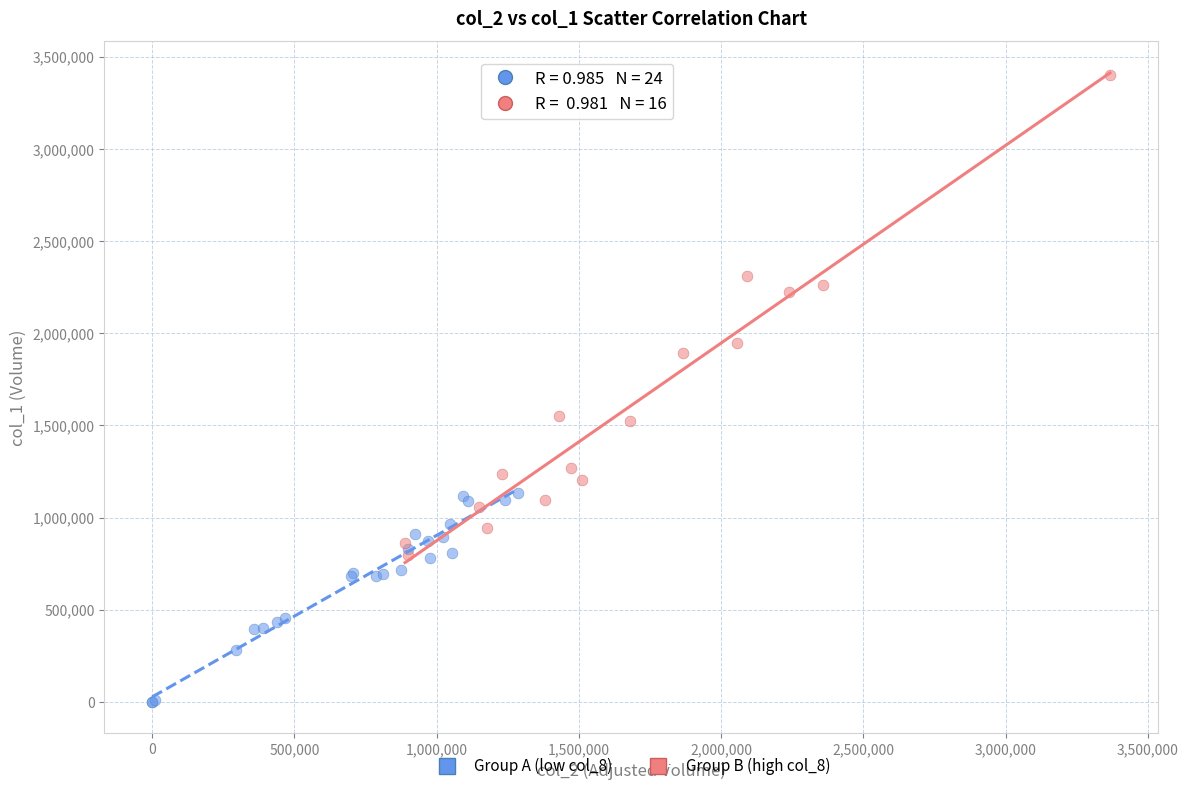

What are all the series names shown in the legend?

Group A (low col_8), Group B (high col_8)